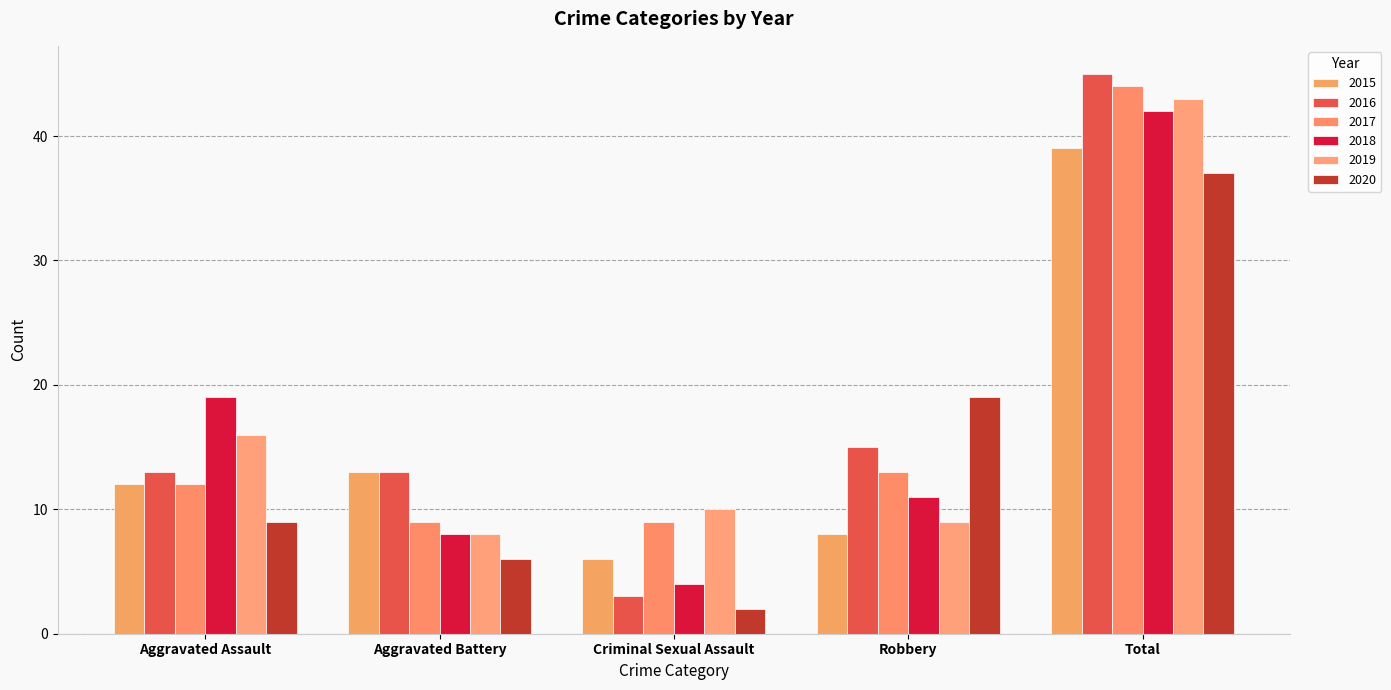

What is the average value of the 2019 series?

17